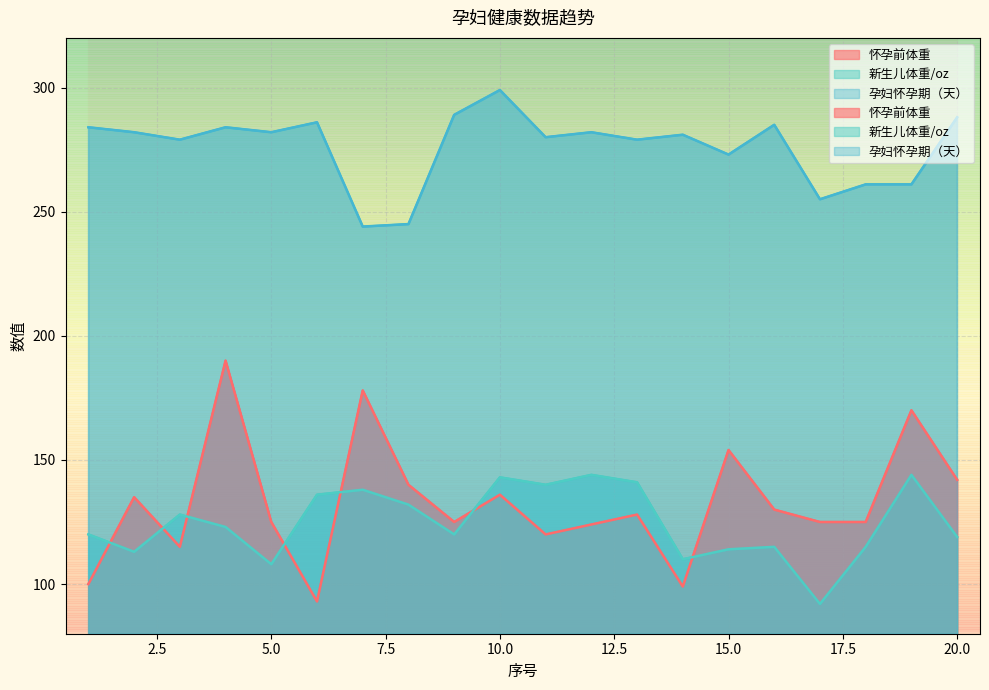

Which category has the lowest value in the 怀孕前体重 series?

6